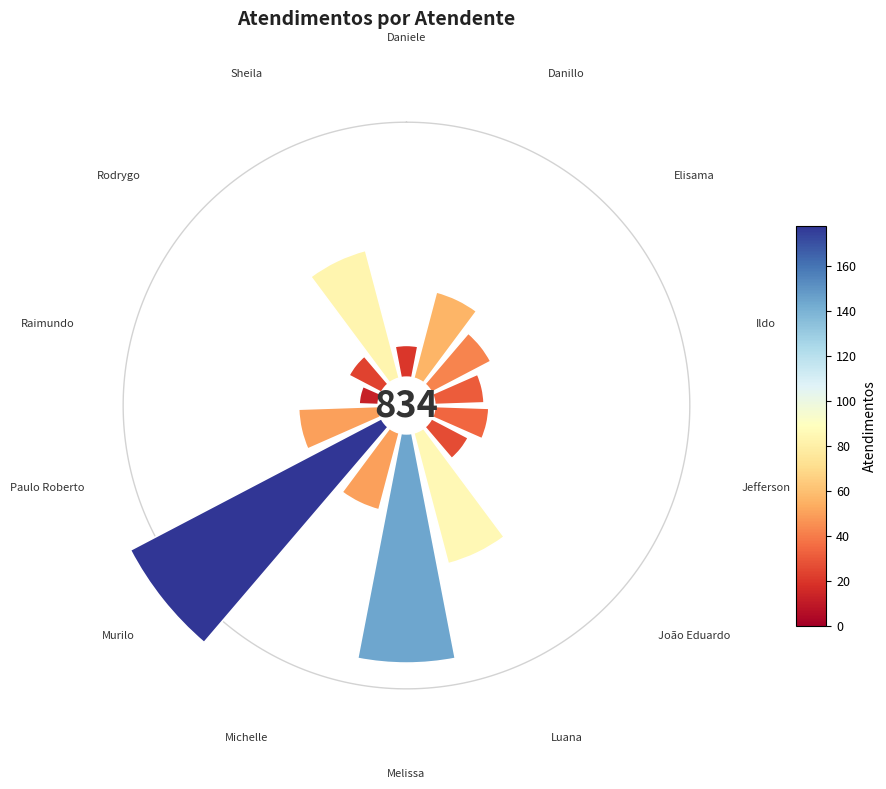

Do Daniele and Danillo together represent more than half of the pie?

No